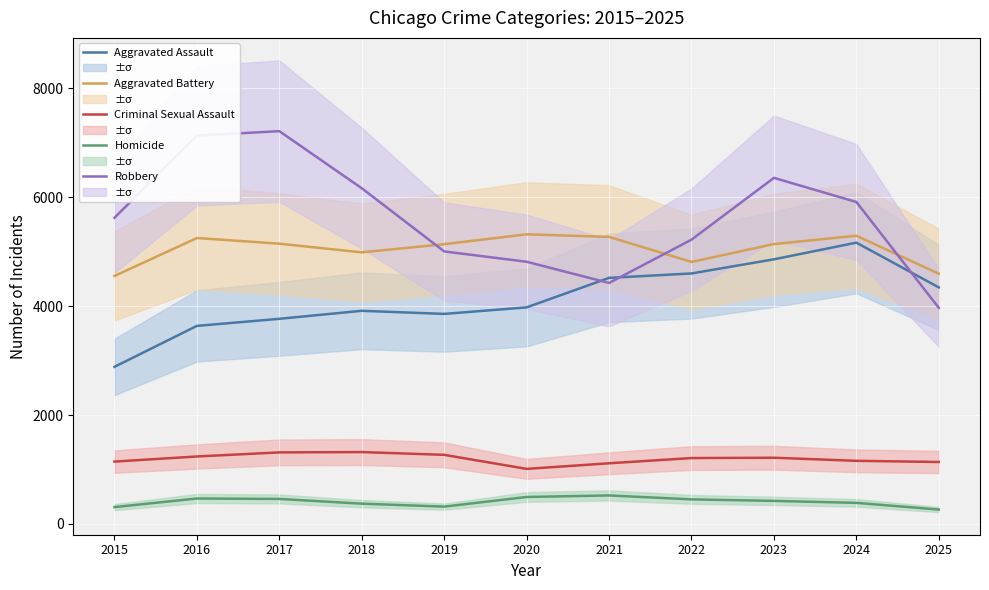

What is the value of the Homicide point at the 10th from the left?

387